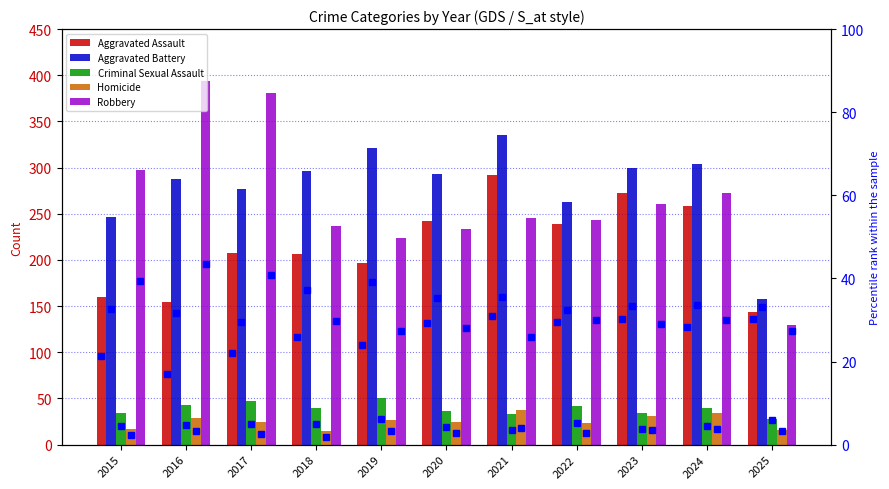

What is the sum of the Aggravated Battery values at 2022 and 2015?

509.0